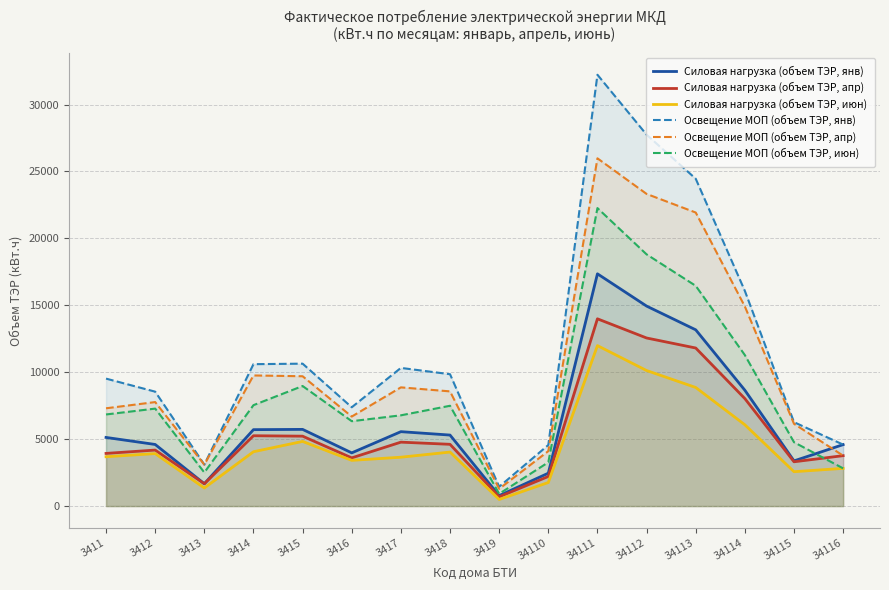

How many lines are shown in the chart?

6